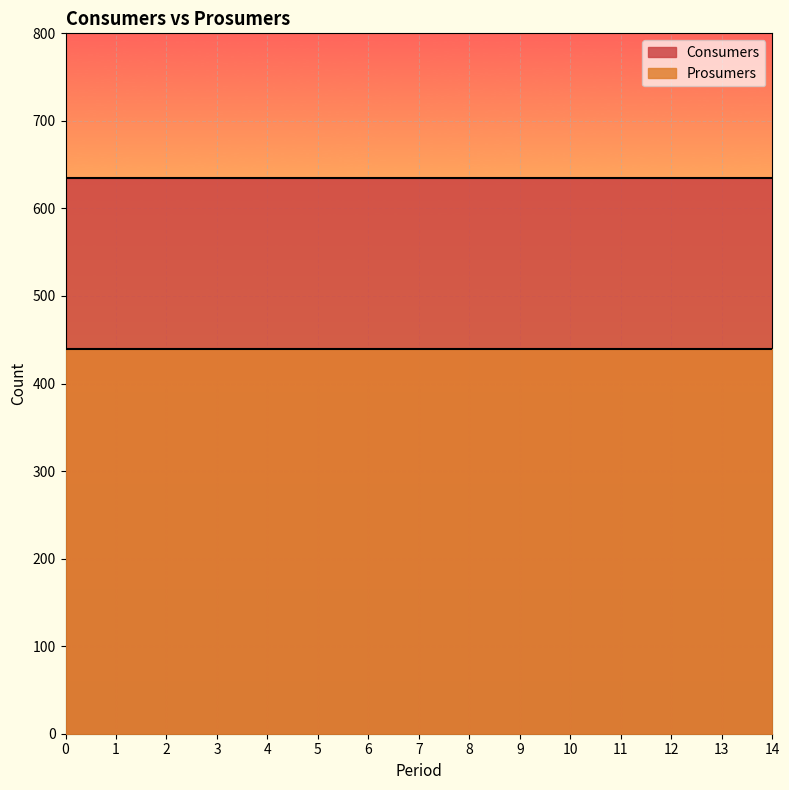

True or false: Consumers has more than 1 points higher than both neighbors.

False